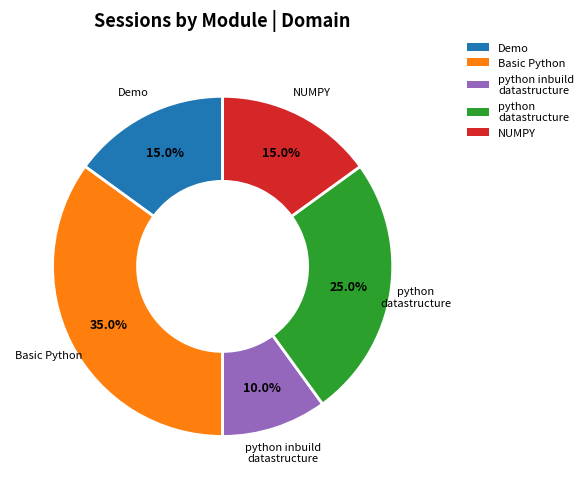

Is NUMPY the majority of the pie?

No